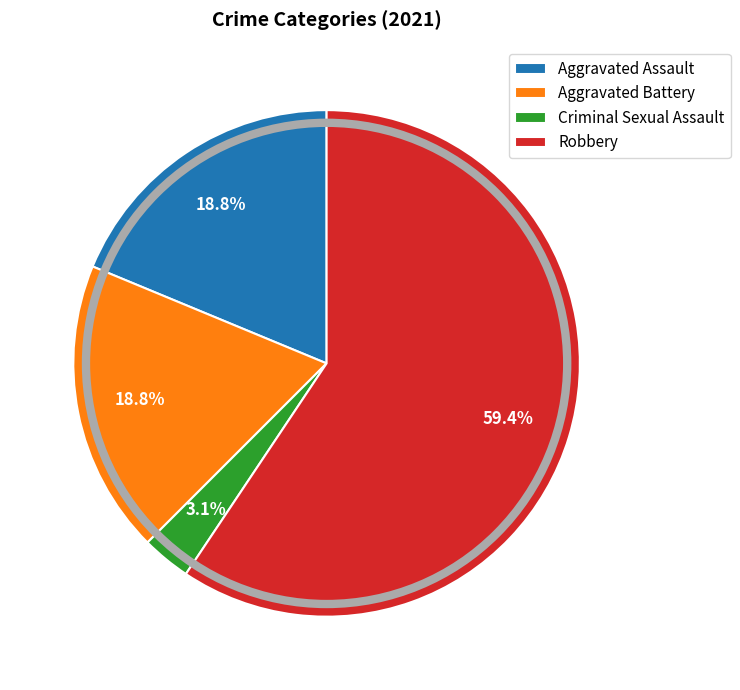

Which slice is the largest?

Robbery